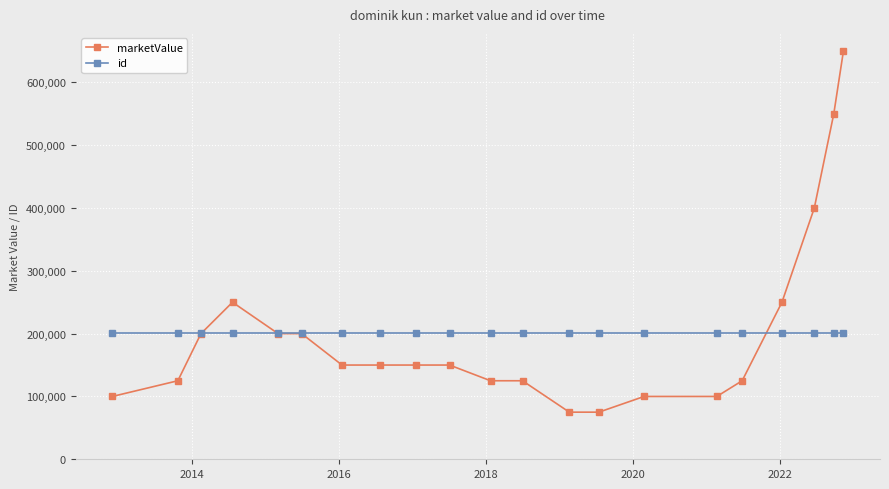

How many lines are shown in the chart?

2